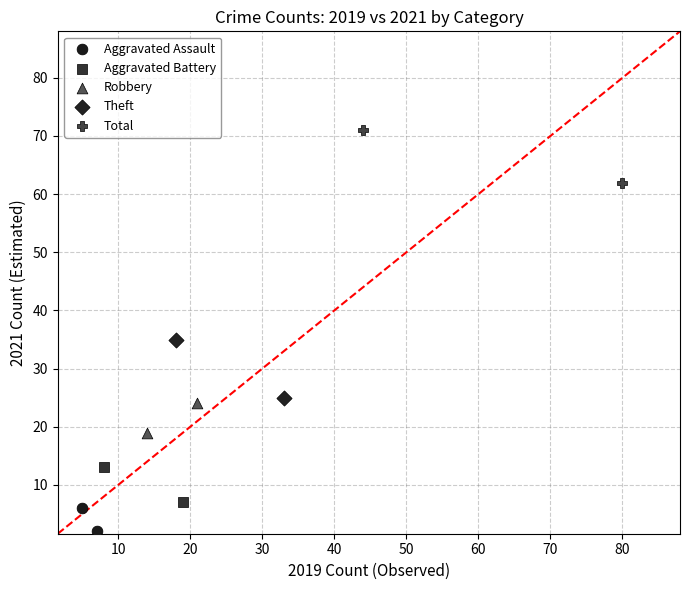

What are all the series names shown in the legend?

Aggravated Assault, Aggravated Battery, Robbery, Theft, Total